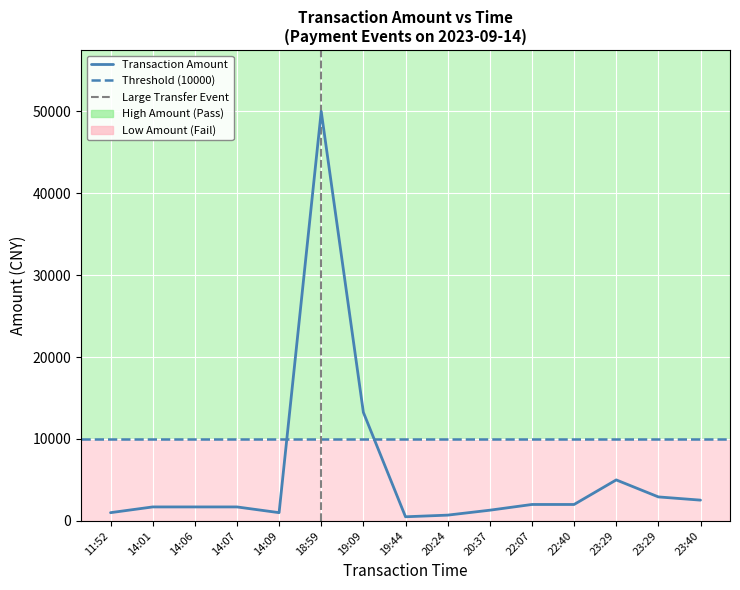

True or false: the data shows 22836 at 19:09.

False